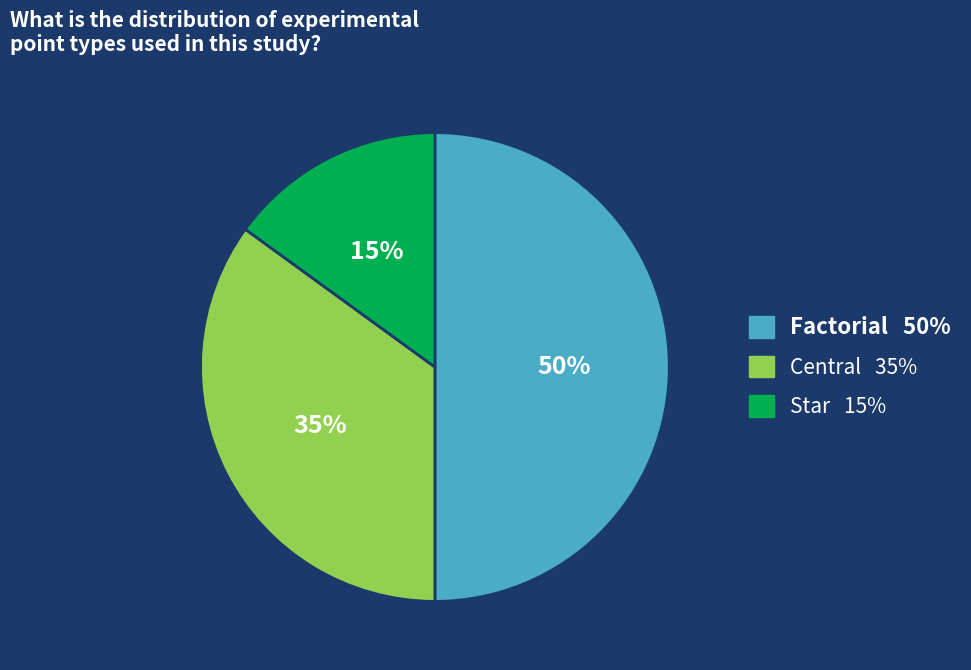

True or false: Factorial accounts for 41% of the total.

False